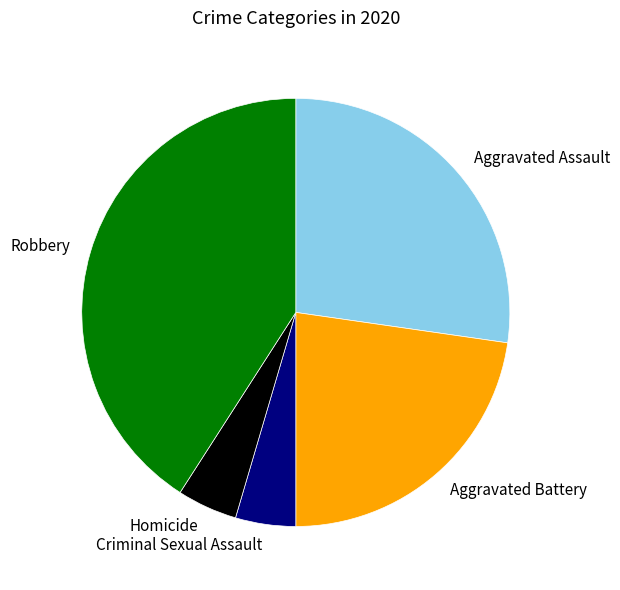

Count the number of slices in the pie.

5